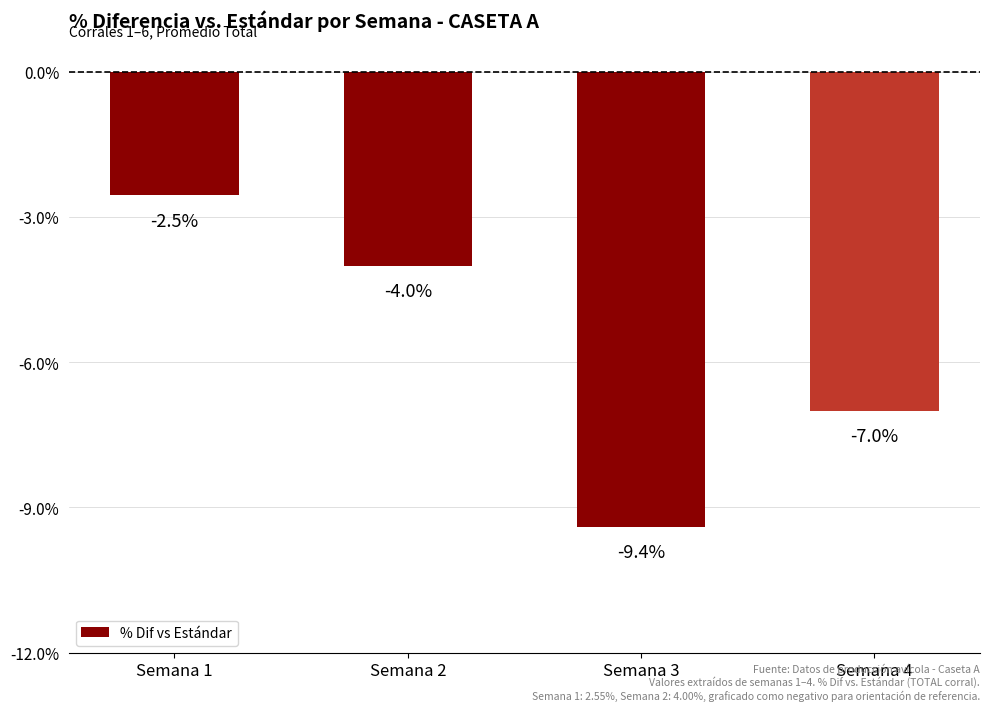

How many data points does each series have?

4